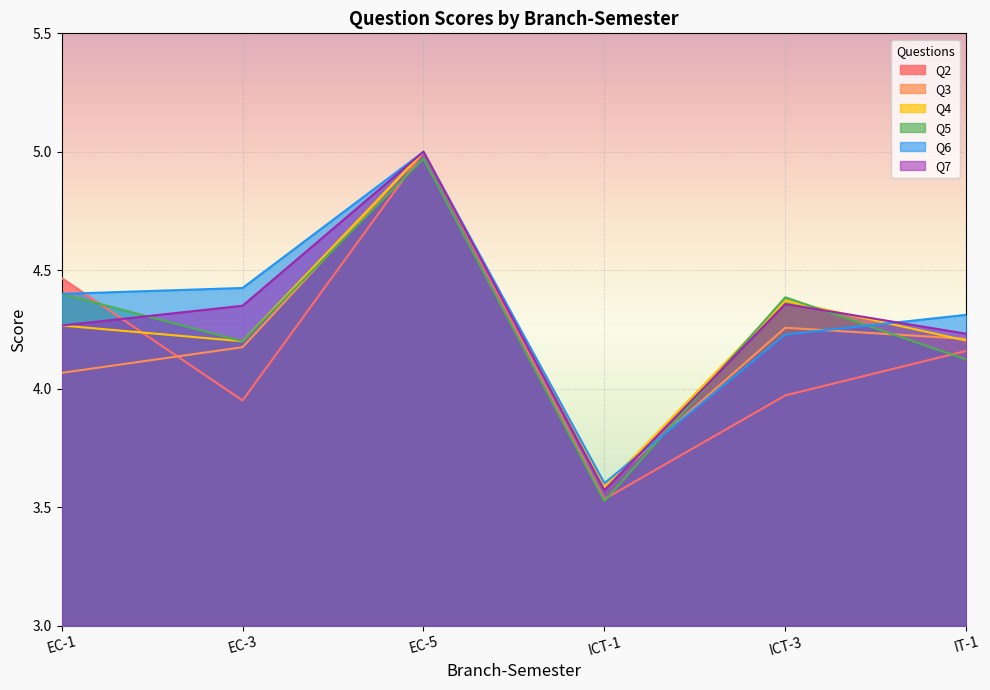

What is the value of the Q2 point at the 2nd from the left?

4.0